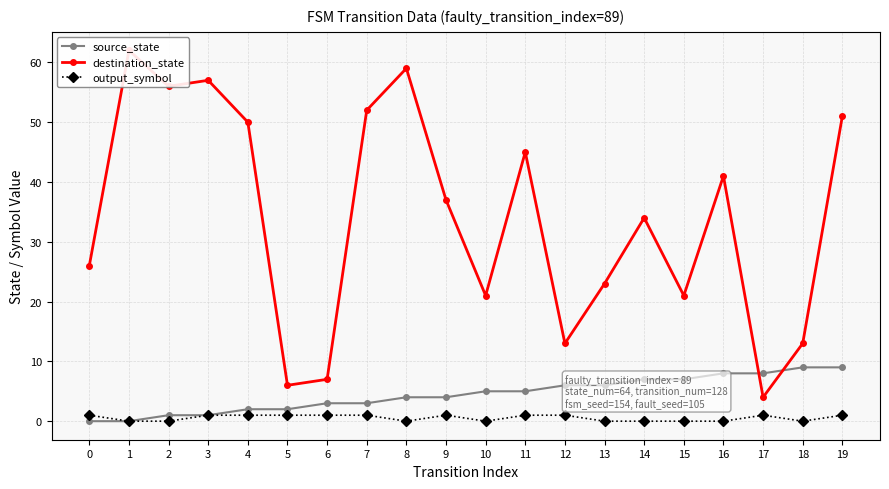

At which label is destination_state closest to 33?

14